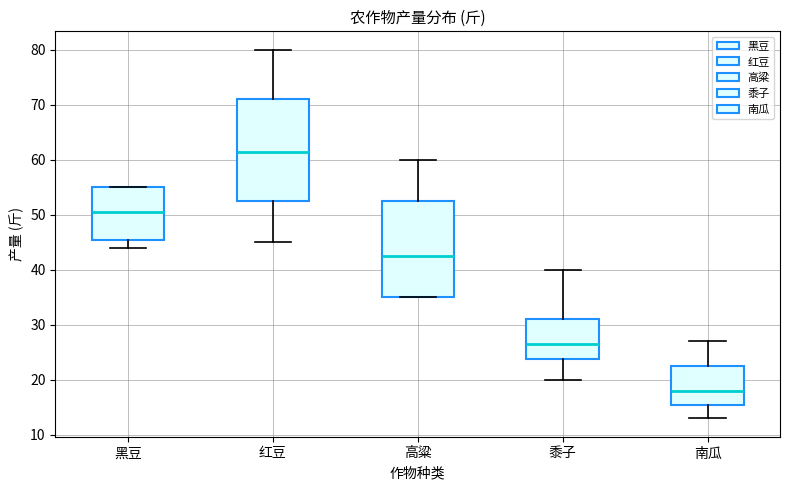

Reading left to right, transcribe this box plot: for each box, give where its median line is, the range the box spans, and where its two whiskers end, as read against the y-axis. The values are not printed on the chart, so give them approximately, as read against the axis.

黑豆: median 51, box 46 to 55, whiskers 44 to 55
红豆: median 62, box 53 to 71, whiskers 45 to 80
高粱: median 43, box 35 to 53, whiskers 35 to 60
黍子: median 27, box 24 to 31, whiskers 20 to 40
南瓜: median 18, box 16 to 23, whiskers 13 to 27